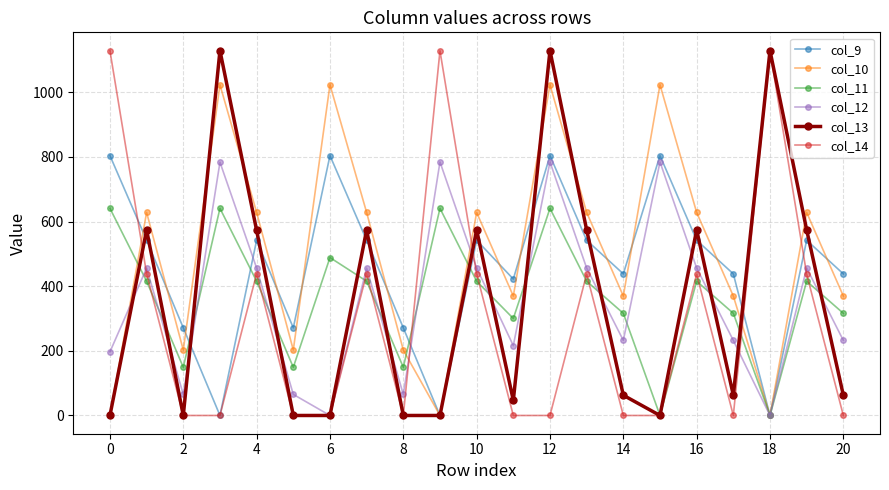

In col_13, how many points are higher than both neighbors (excluding endpoints)?

7